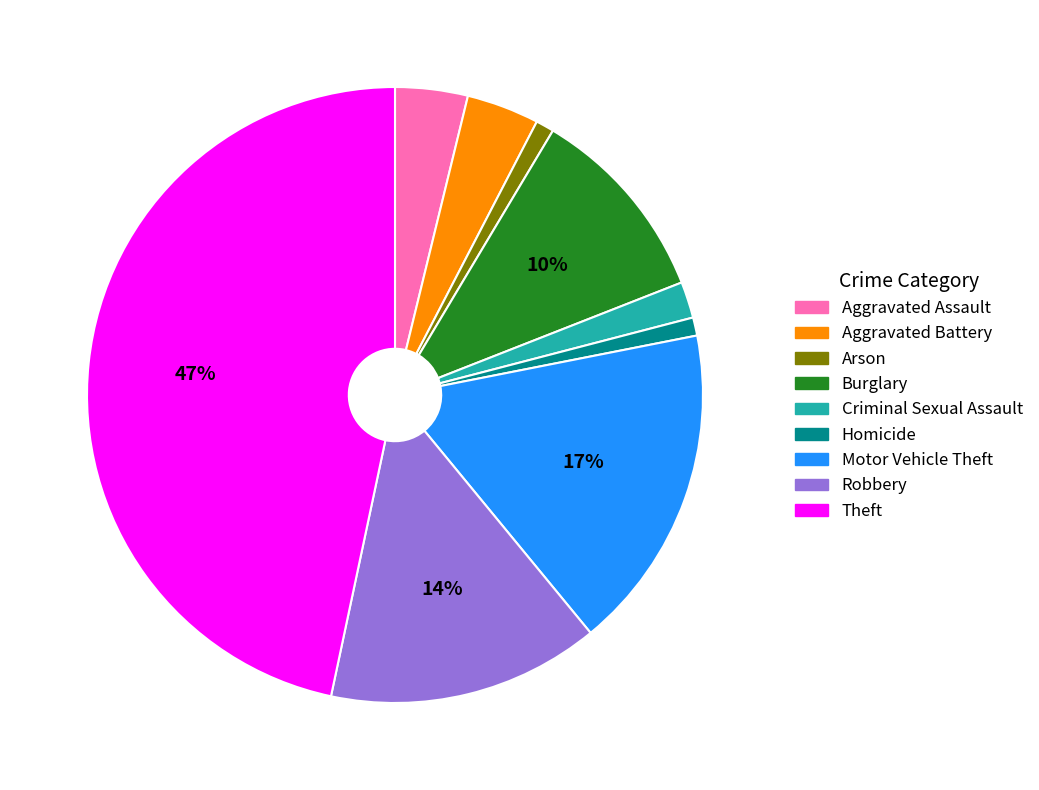

Combined, do Homicide and Burglary account for over 50%?

No